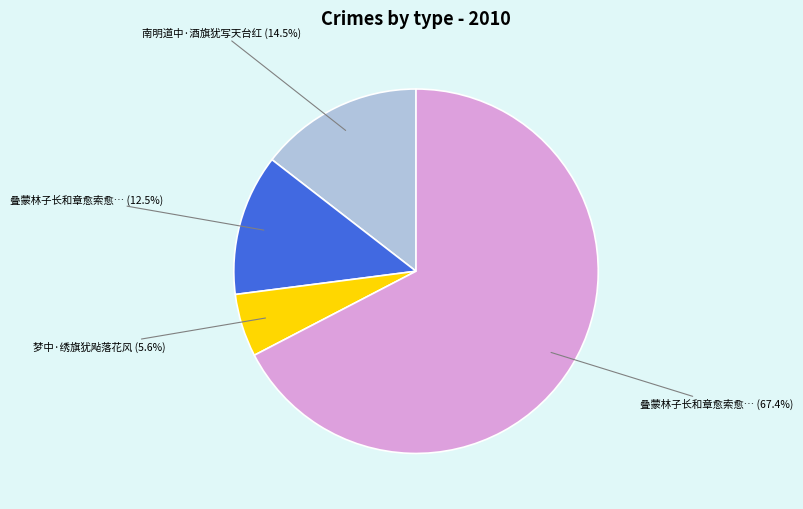

Is there a majority slice in this chart?

Yes